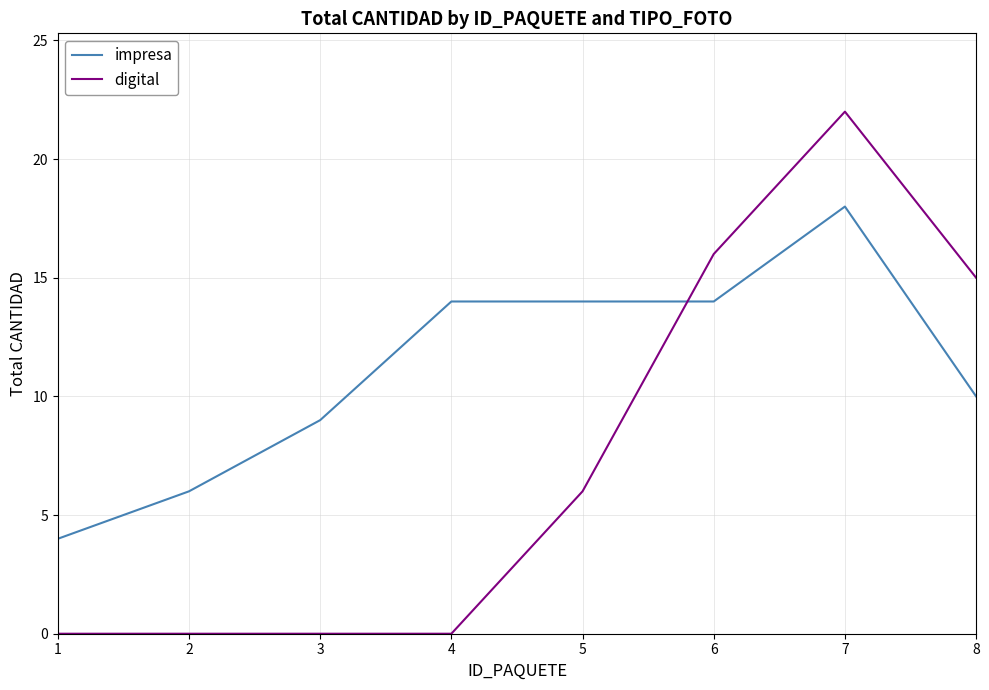

What is the sum of all digital values?

59